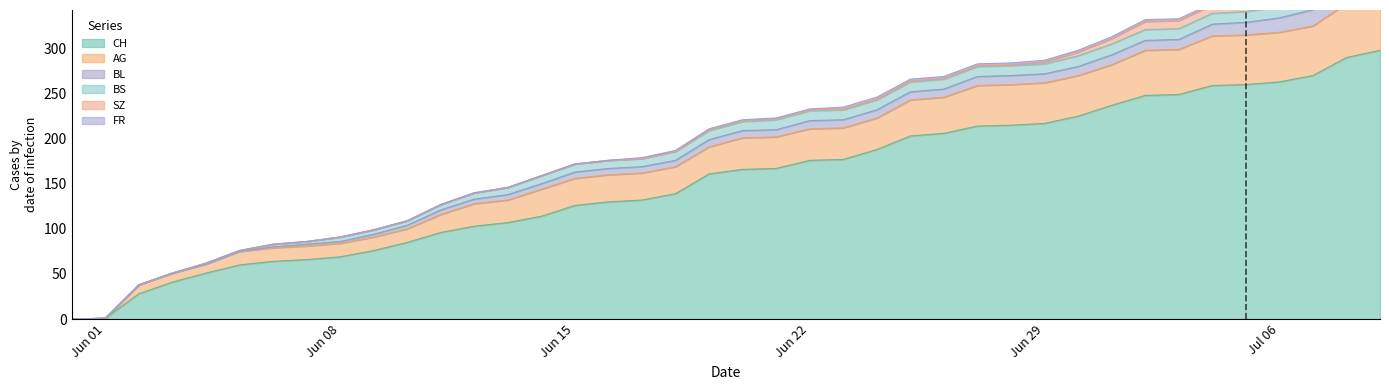

What is the maximum value for FR?

2